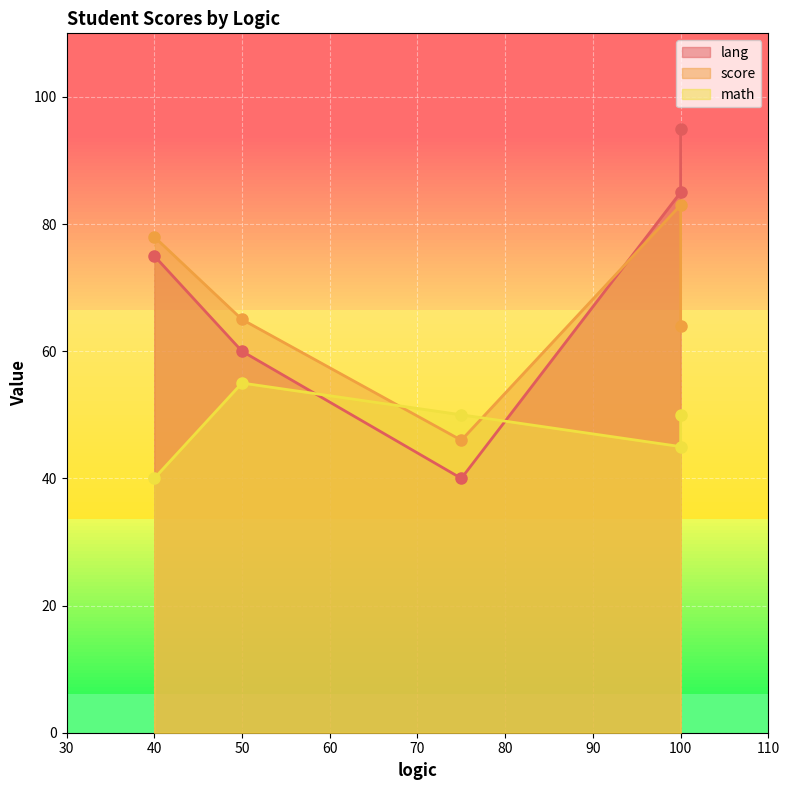

Where is the first local maximum for math?

50